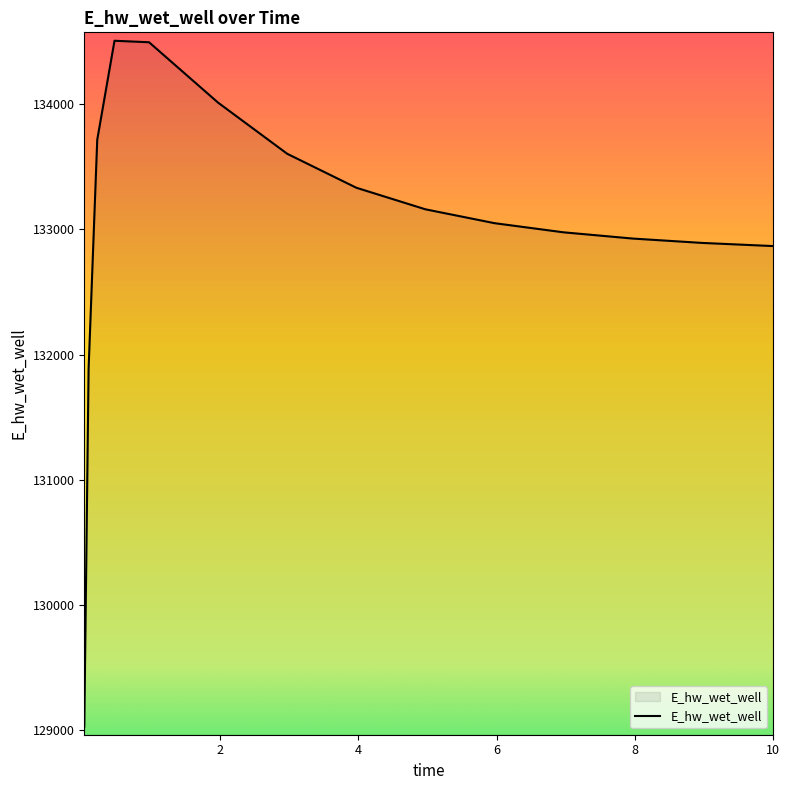

What is the smallest value displayed?

129025.6